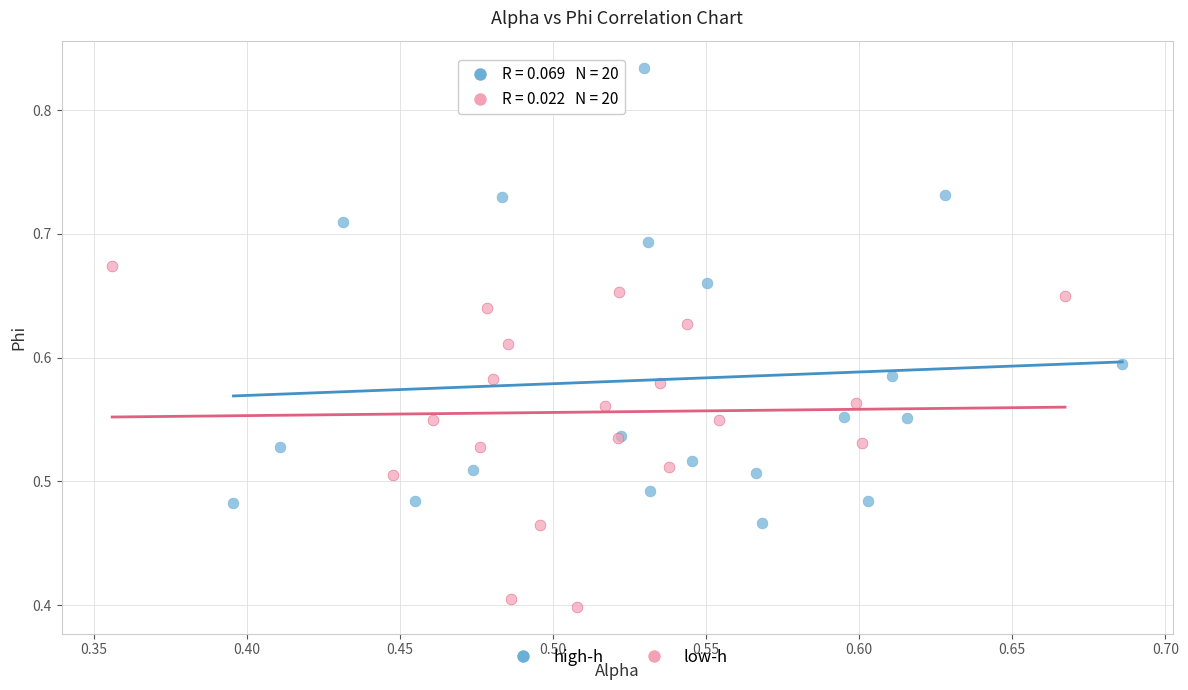

Which series has the widest spread of Y values?

high-h